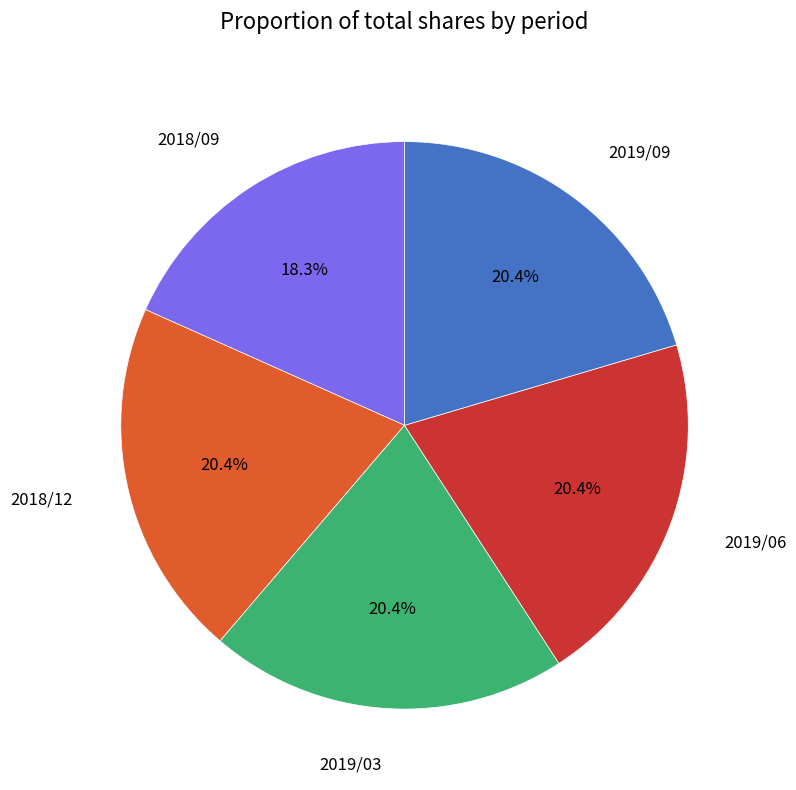

Does any single category account for the majority?

No